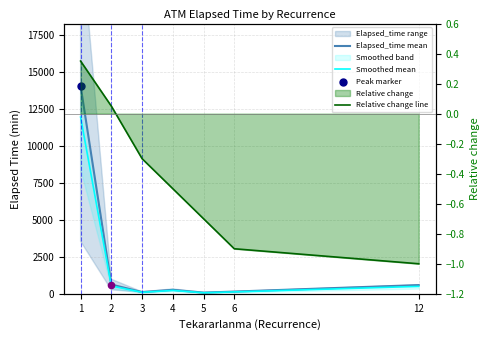

Which series has the largest total across all categories?

Elapsed_time mean